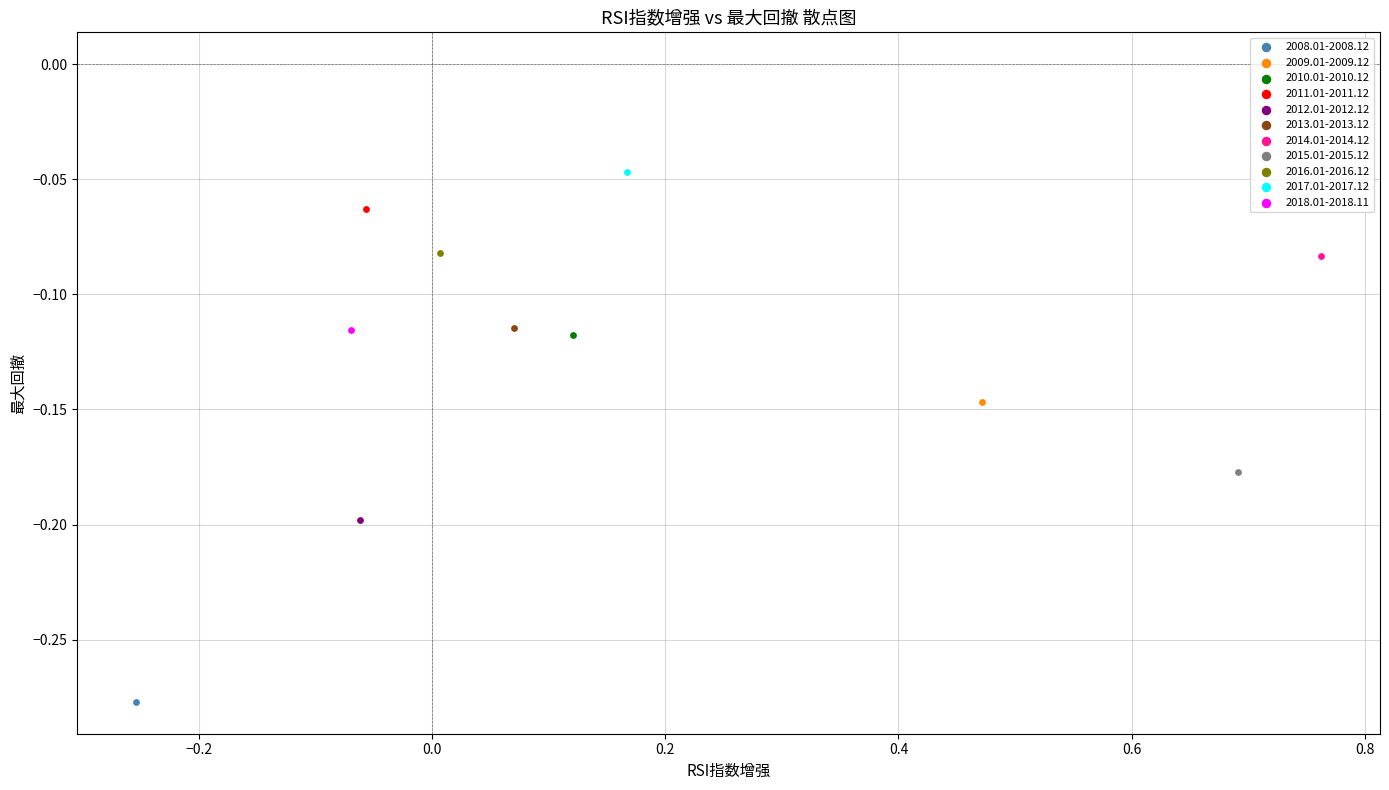

What are all the series names shown in the legend?

2008.01-2008.12, 2009.01-2009.12, 2010.01-2010.12, 2011.01-2011.12, 2012.01-2012.12, 2013.01-2013.12, 2014.01-2014.12, 2015.01-2015.12, 2016.01-2016.12, 2017.01-2017.12, 2018.01-2018.11